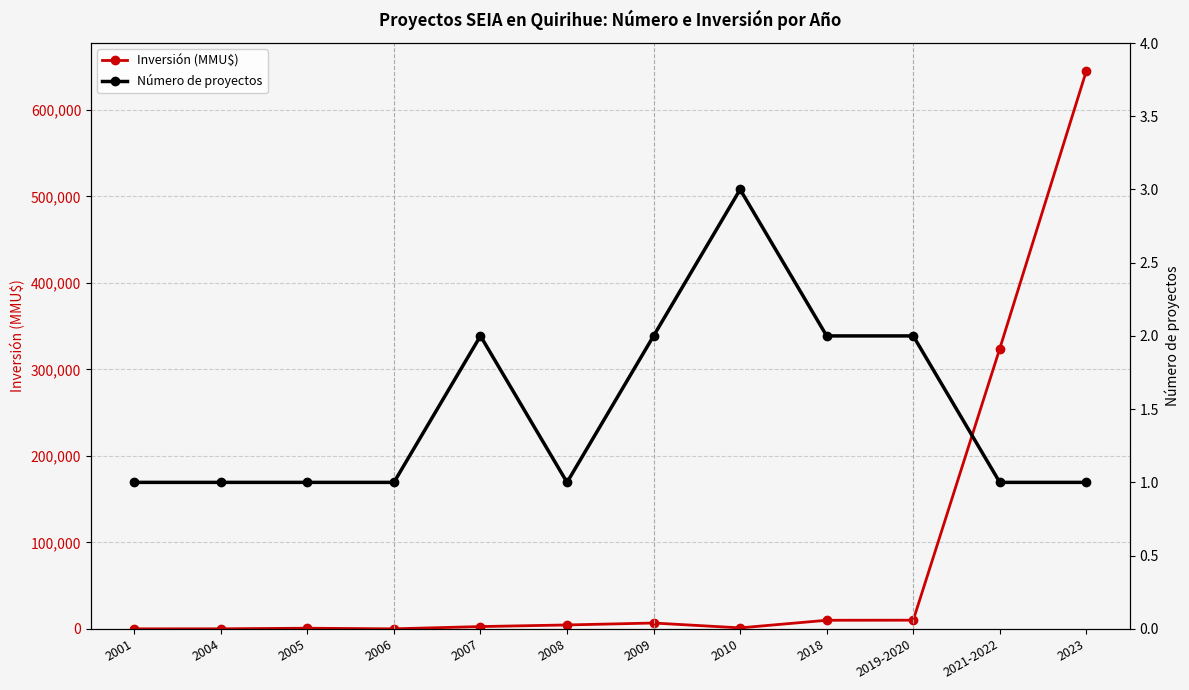

What is the difference between the highest and lowest values at 2009?

6720